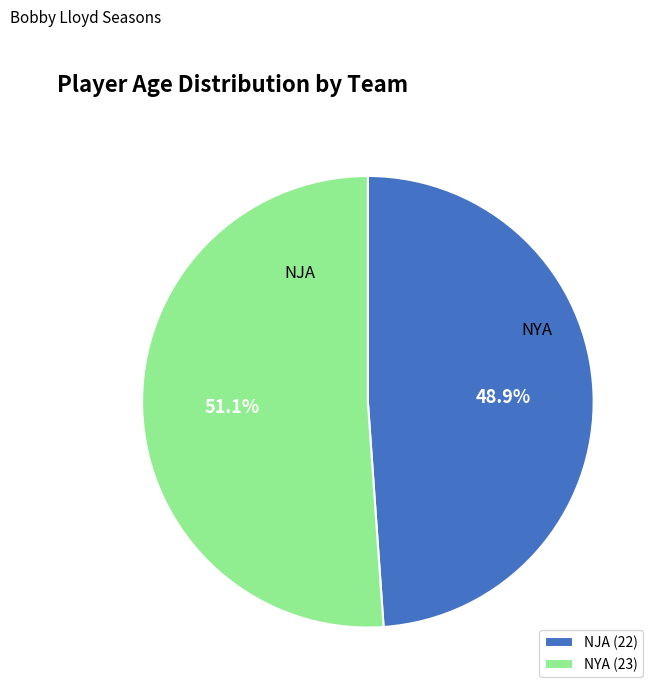

What is the majority slice?

NYA